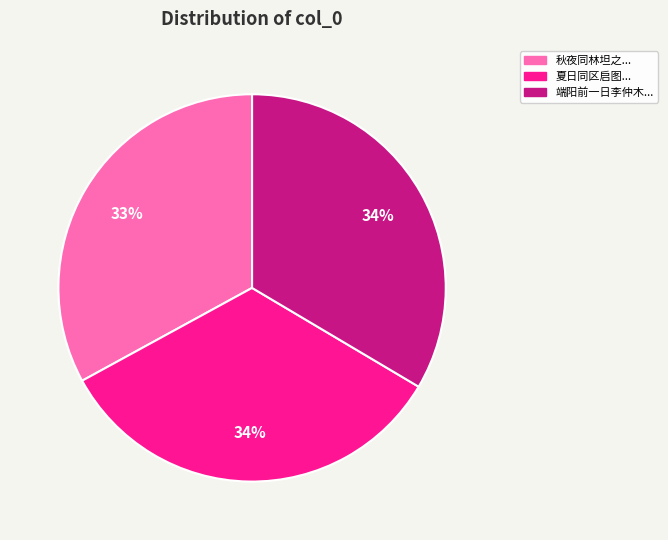

Is the sum of 端阳前一日李仲木... and 秋夜同林坦之... greater than half?

Yes